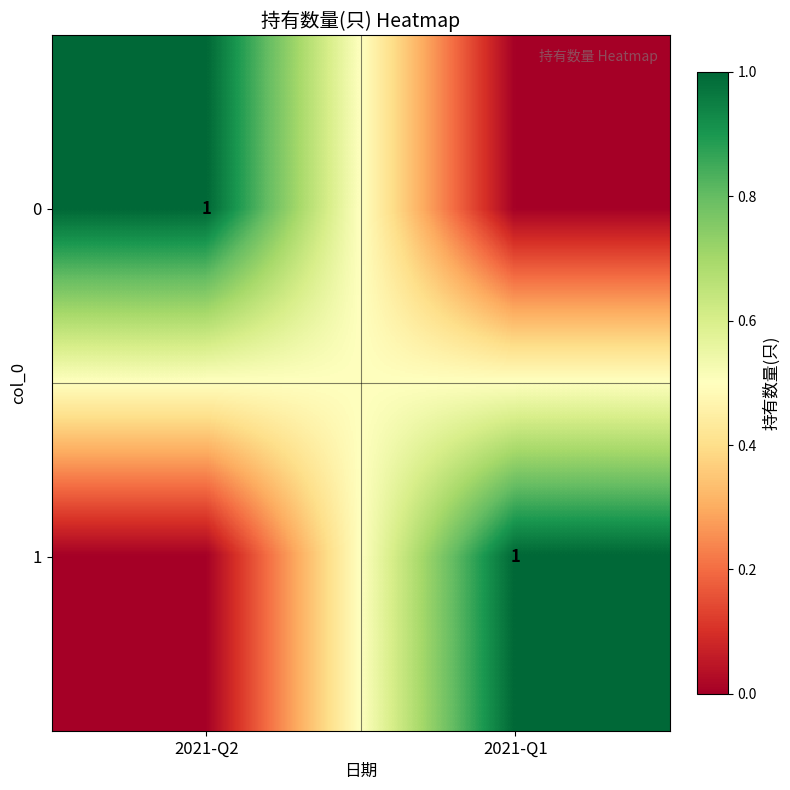

Between 2021-Q2 and 2021-Q1, which is larger?

2021-Q2